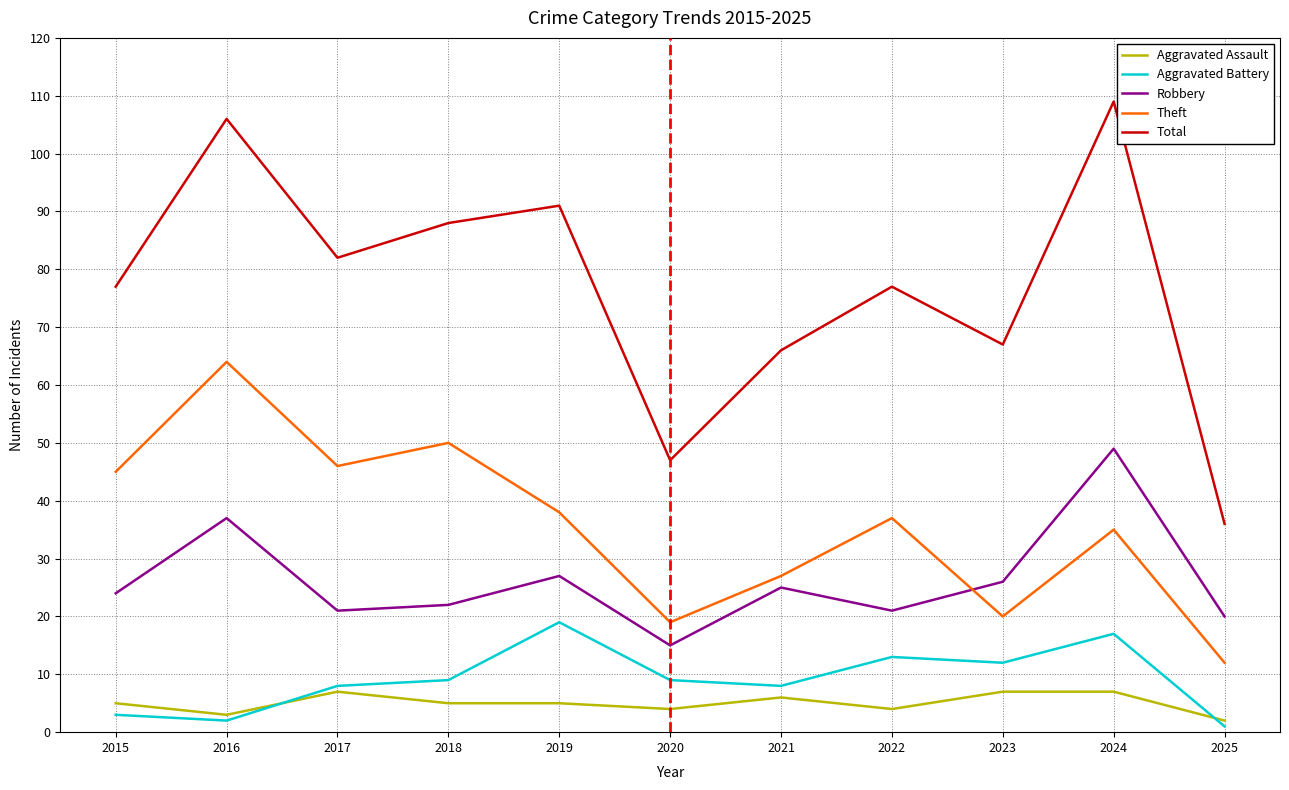

What are all the series names shown in the legend?

Aggravated Assault, Aggravated Battery, Robbery, Theft, Total